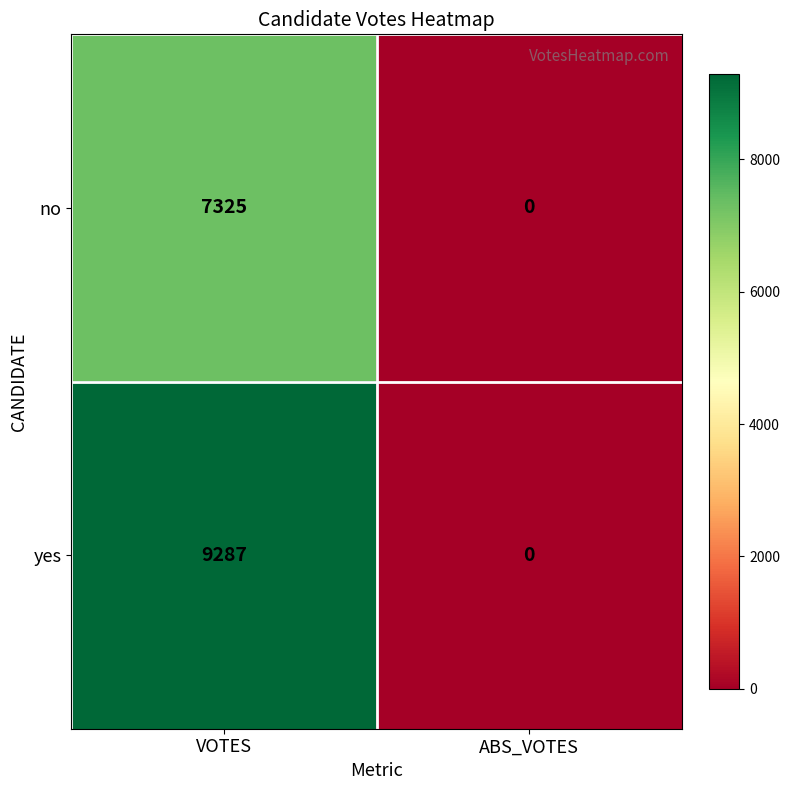

List the series in order of their peak value, lowest first.

no, yes